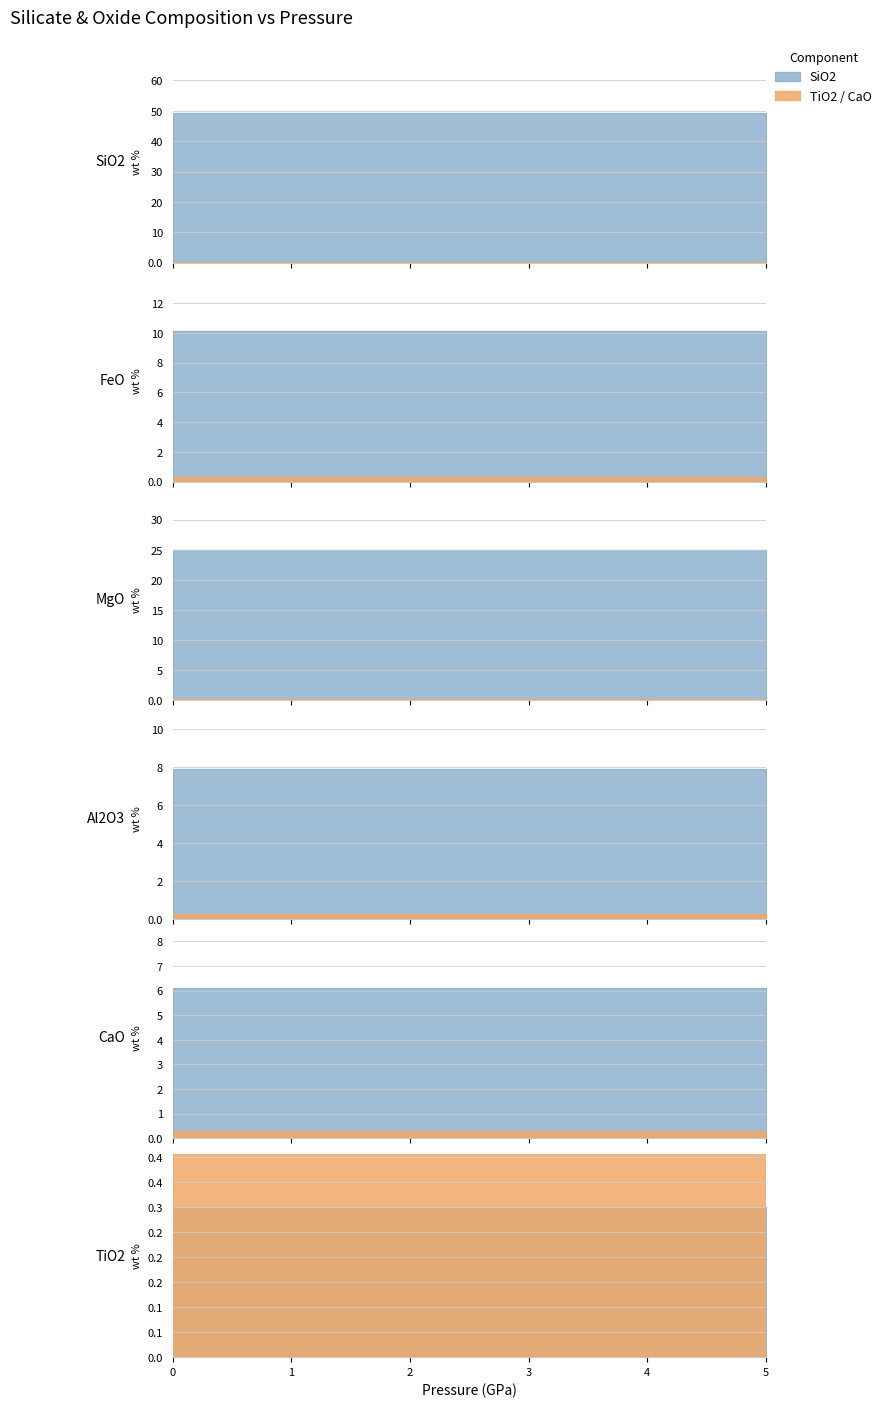

Rank the series by their maximum value, from highest to lowest.

SiO2, MgO, FeO, Al2O3, CaO, TiO2